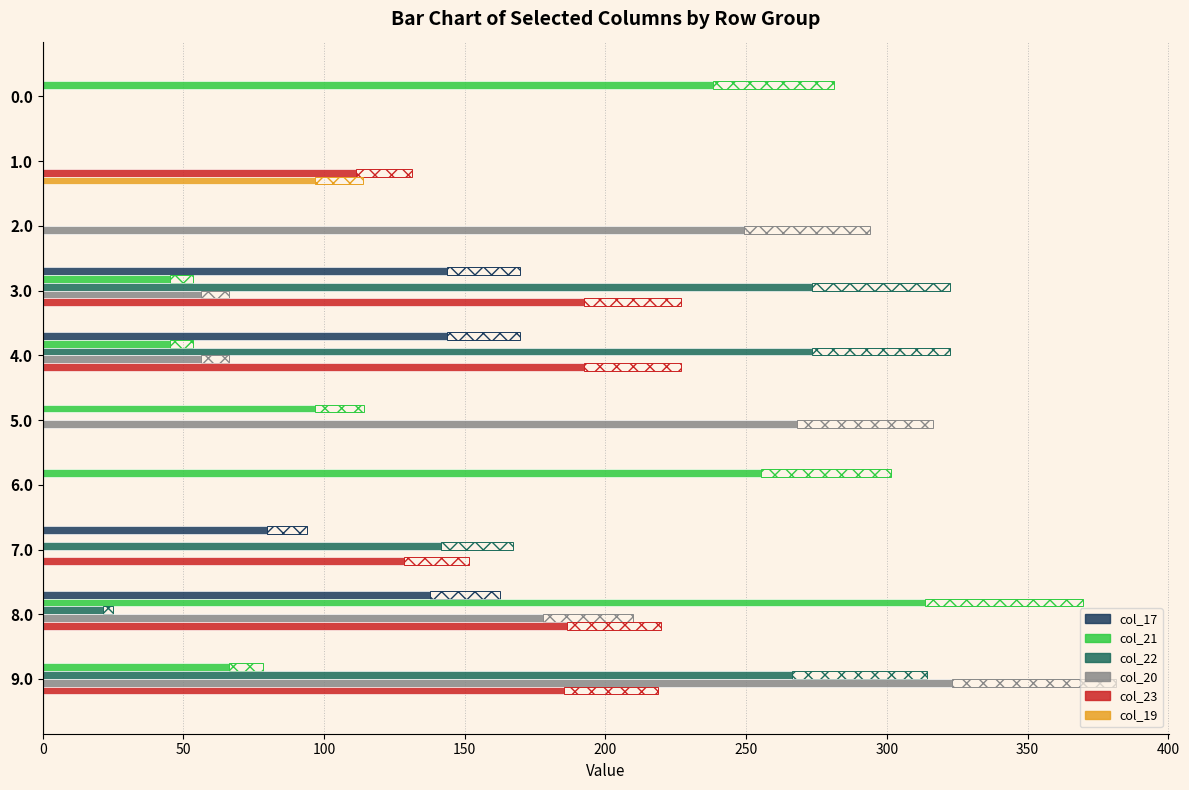

What is the sum of all col_19 values?

96.6